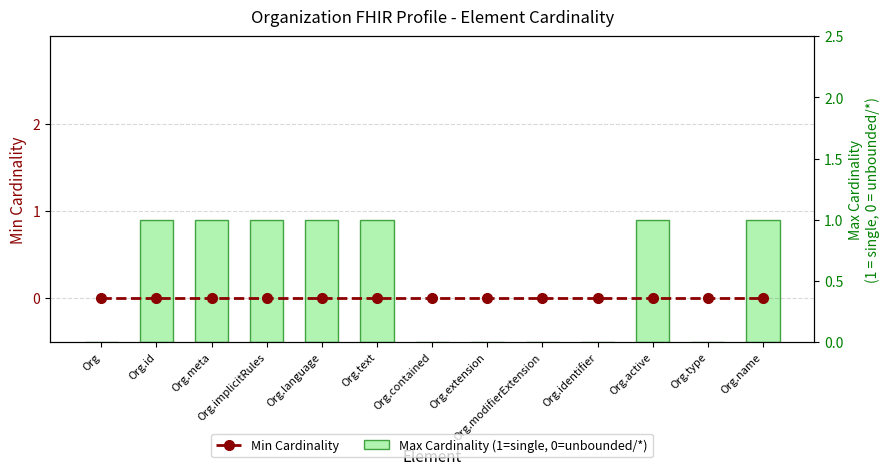

Rank the categories by Max Cardinality (1=single, 0=unbounded) value from highest to lowest.

Org.id, Org.meta, Org.implicitRules, Org.language, Org.text, Org.active, Org.name, Org, Org.contained, Org.extension, Org.modifierExtension, Org.identifier, Org.type